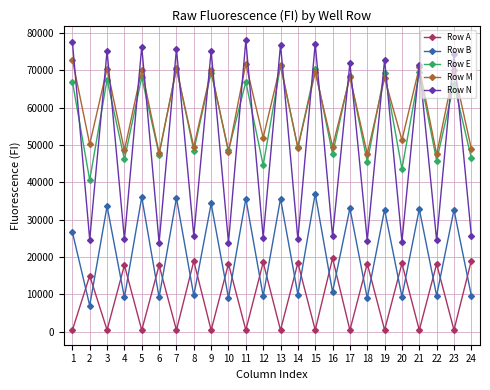

Rank the series at 11 from lowest to highest value.

Row A, Row B, Row E, Row M, Row N